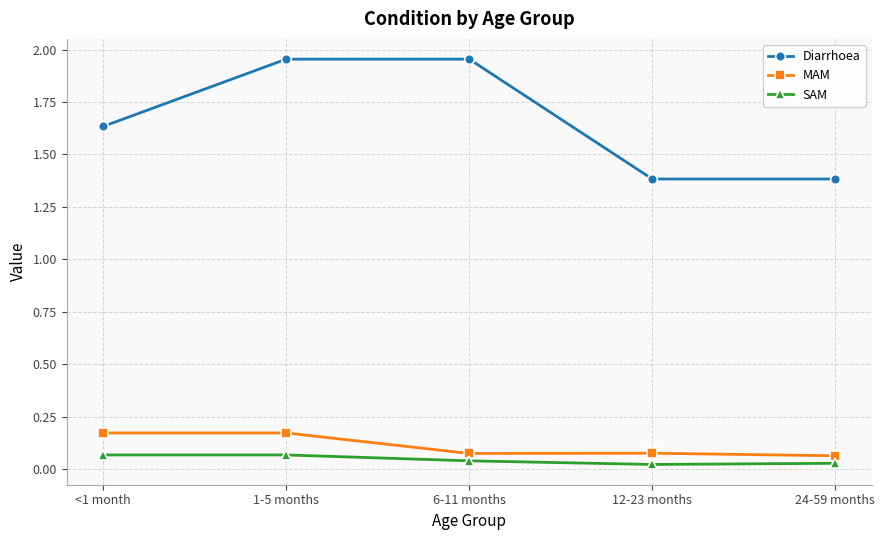

How many lines are shown in the chart?

3